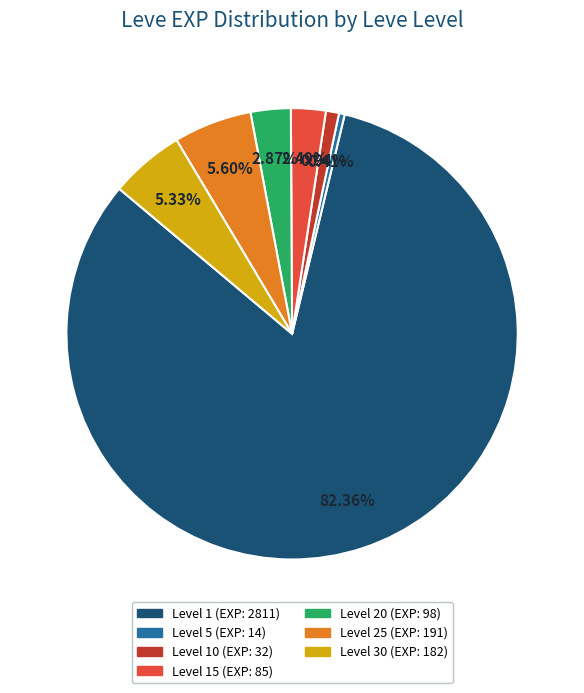

Does any single category account for the majority?

Yes